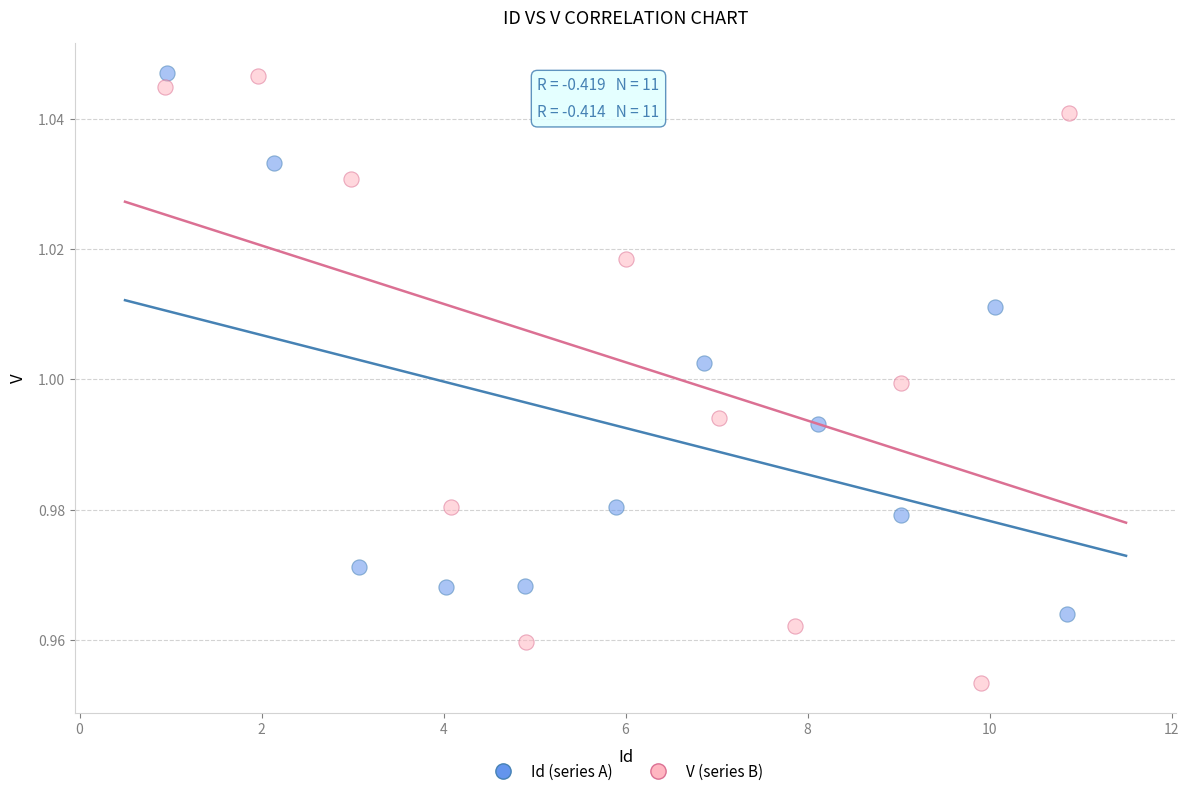

Which series has the largest Y range (max minus min)?

V (series B)